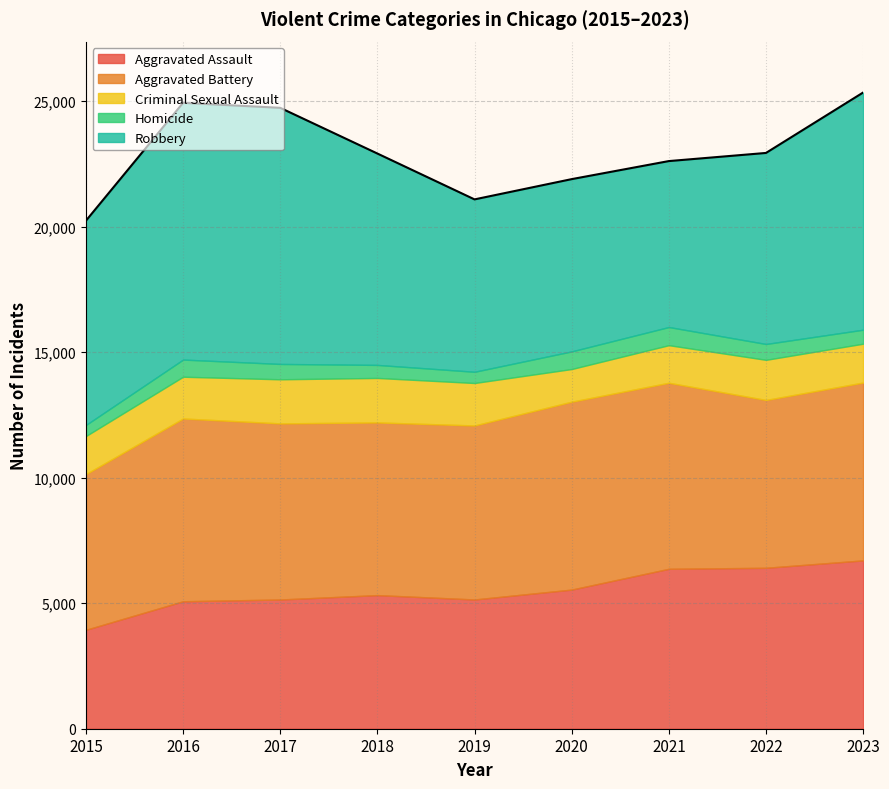

In Homicide, how many points are higher than both neighbors (excluding endpoints)?

2